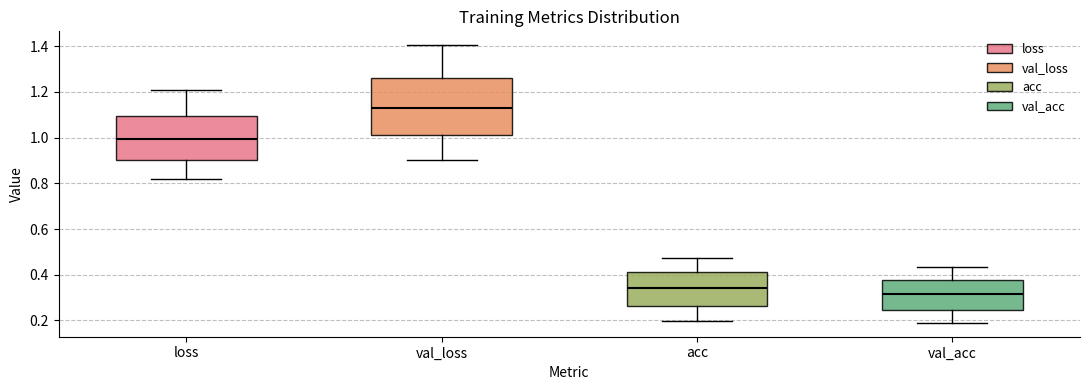

Where is the upper edge of the box for acc on the y-axis? The values are not printed on the chart, so give them approximately, as read against the axis.

0.42